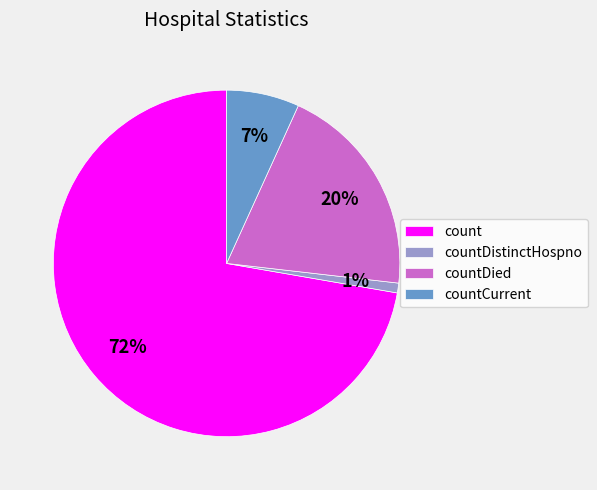

Approximately how many times larger is the value at count compared to countDied?

3.6